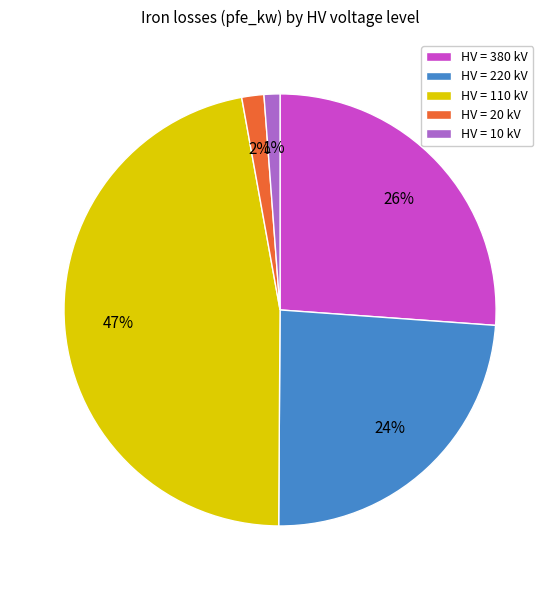

To the nearest percent, what is the average slice percentage?

20%